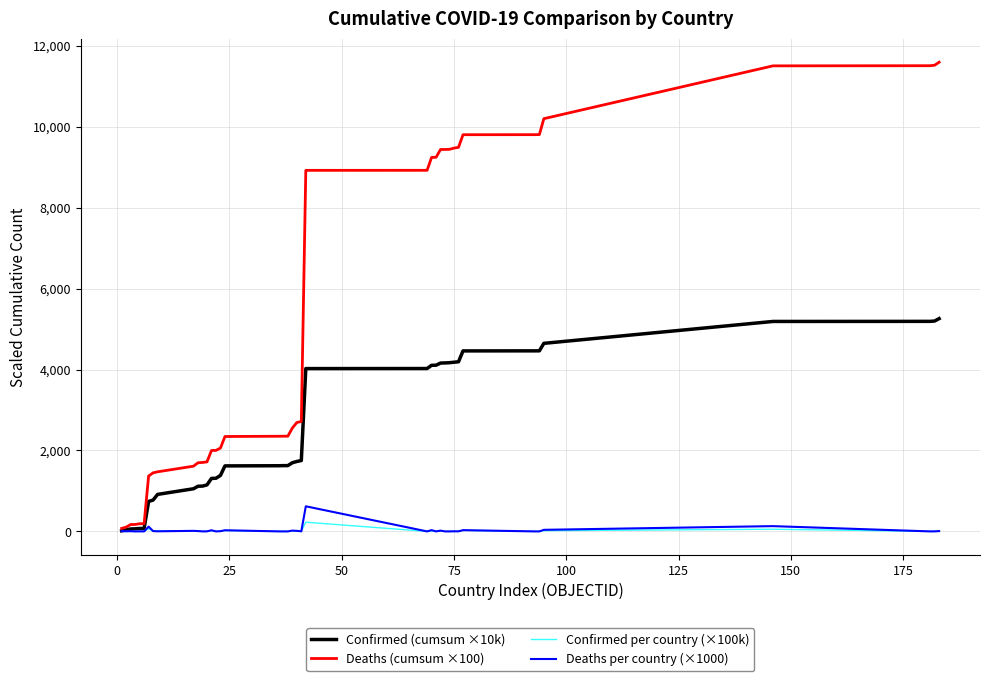

Which series has the largest range (max minus min)?

Deaths (cumsum ×100)